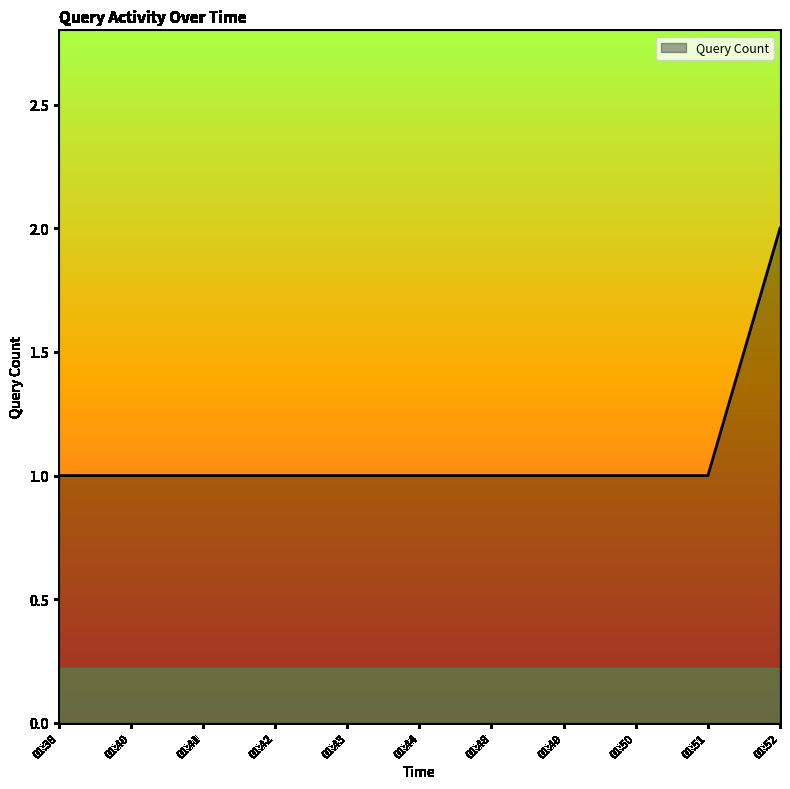

The value at 01:41 is 0. True or false?

False